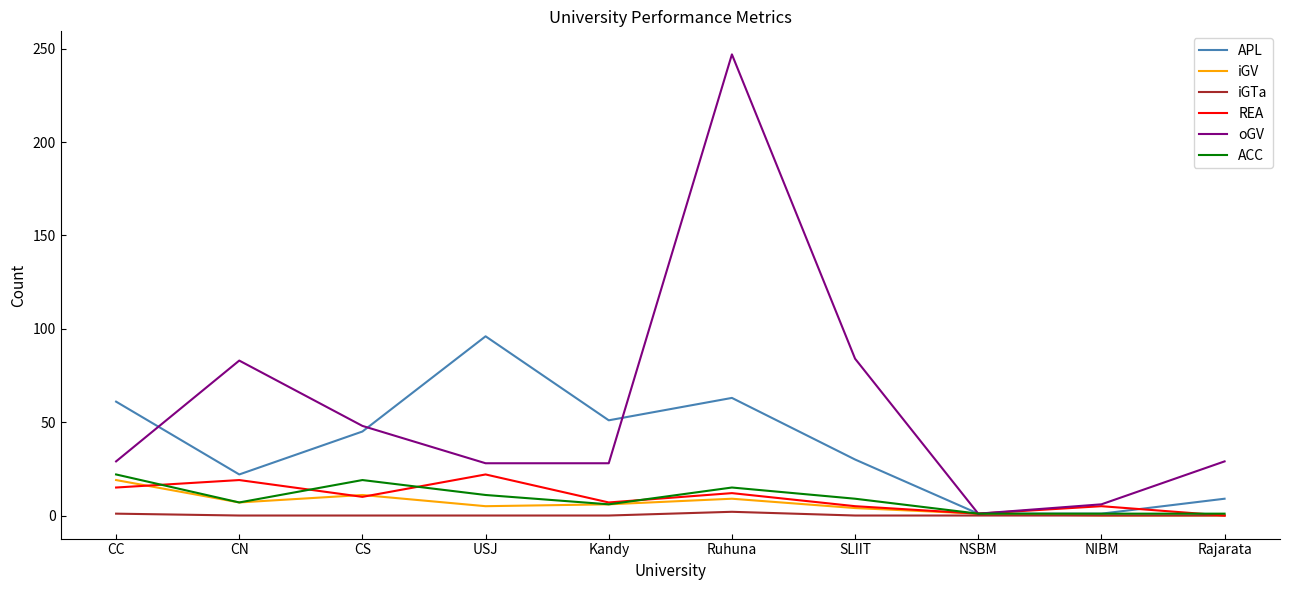

True or false: ACC has a value of 19 at CS.

True